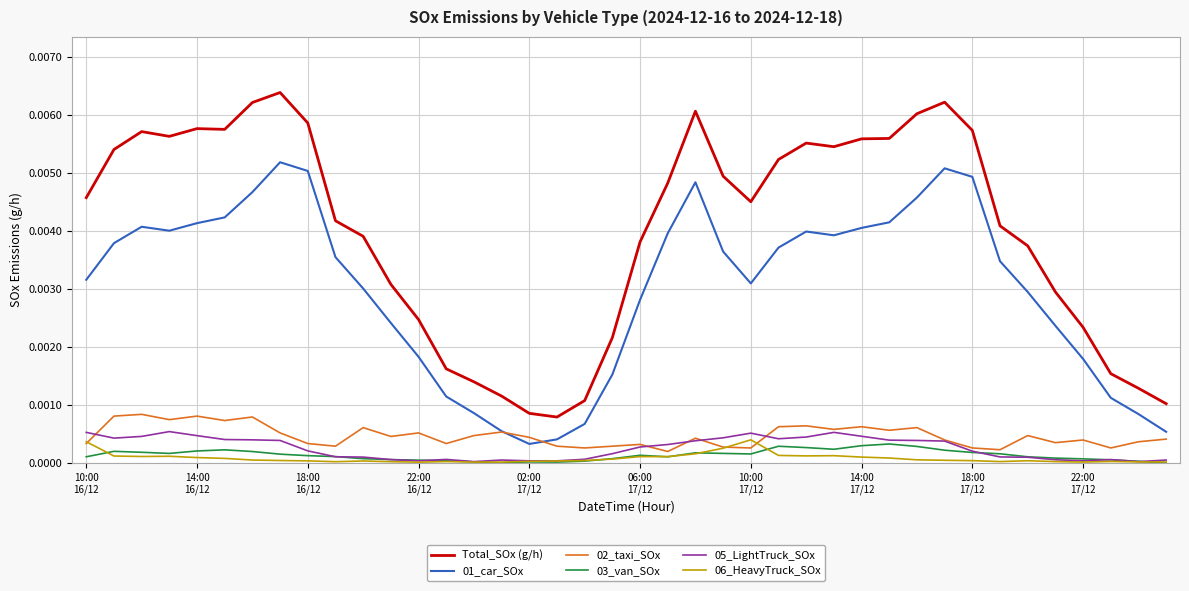

Which series has the largest range (max minus min)?

Total_SOx (g/h)